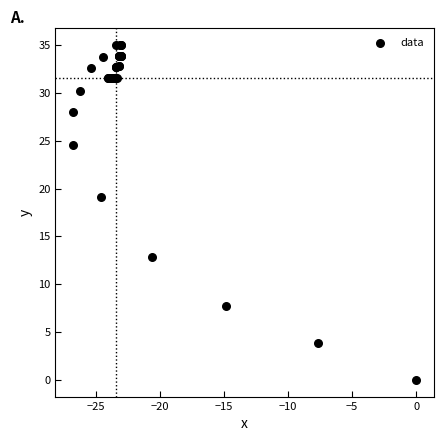

What Y value in the scatter plot is closest to 17?

19.1